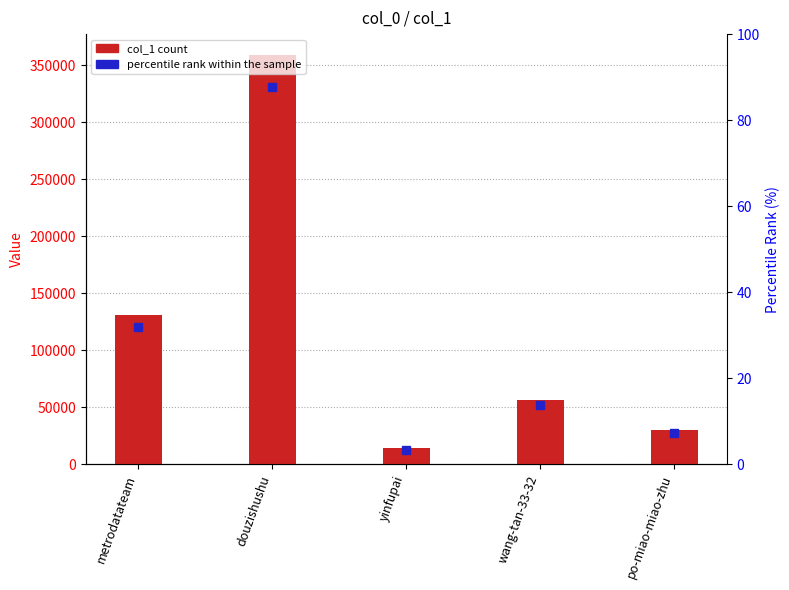

Rank the categories by value from highest to lowest.

douzishushu, metrodatateam, wang-tan-33-32, po-miao-miao-zhu, yinfupai